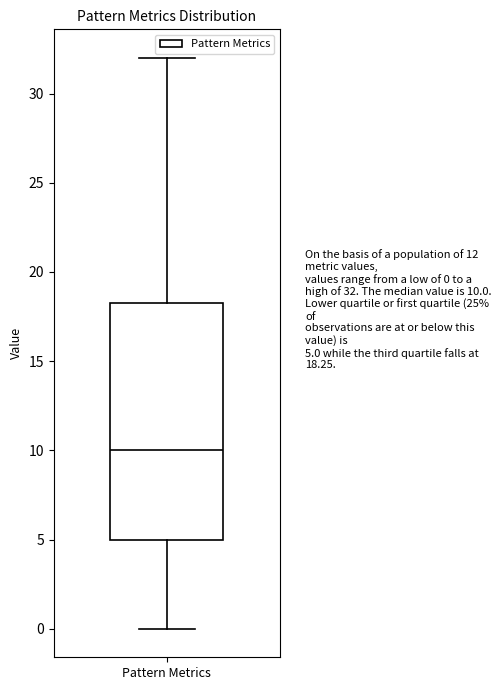

Where does the lower whisker of the box for Pattern Metrics end on the y-axis? The values are not printed on the chart, so give them approximately, as read against the axis.

0.0